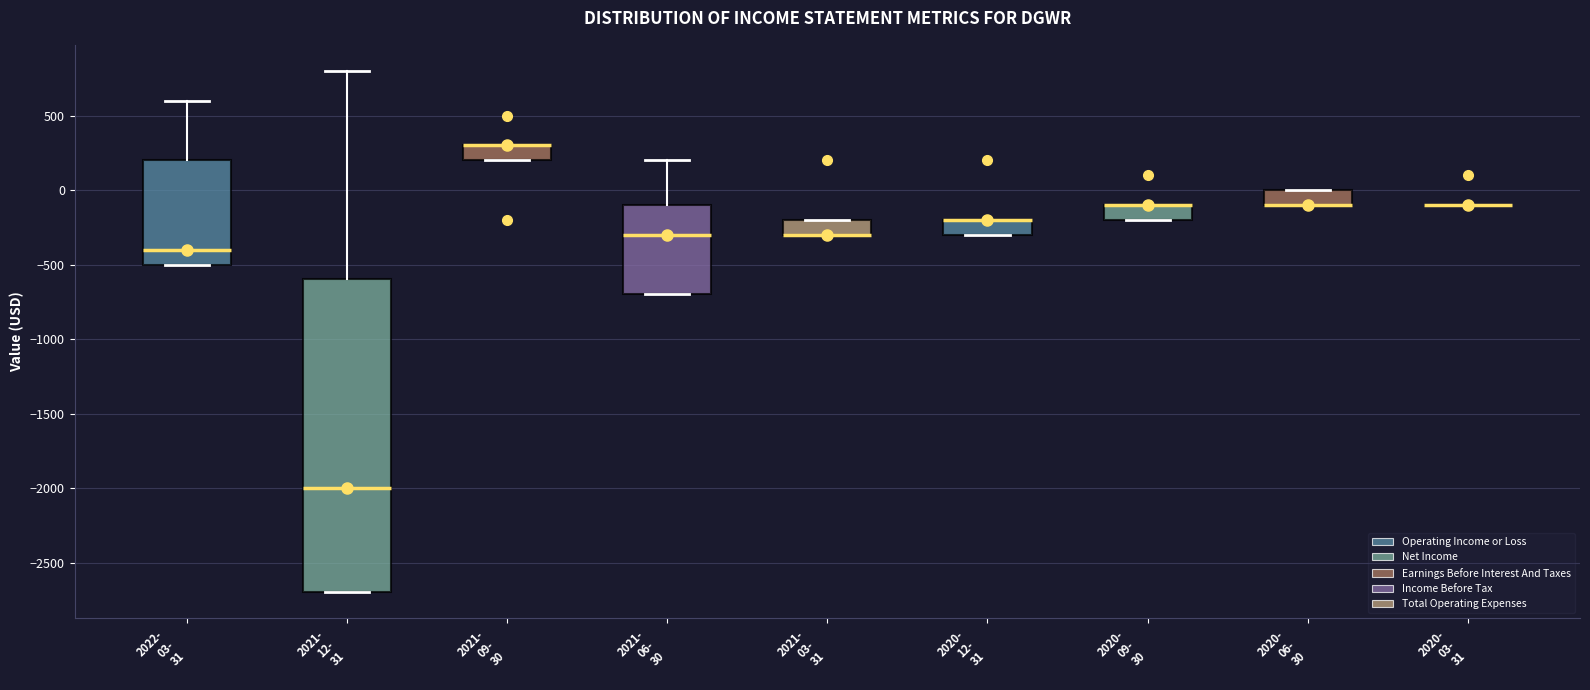

Reading left to right, read every box against the y-axis: the position of its median line, the range the box covers, and the ends of its whiskers. The values are not printed on the chart, so give them approximately, as read against the axis.

2022- 03- 31: median -400, box -500 to 200, whiskers -500 to 600
2021- 12- 31: median -2000, box -2700 to -600, whiskers -2700 to 800
2021- 09- 30: median 300 (drawn on the box's upper edge), box 200 to 300, whiskers 200 to 300
2021- 06- 30: median -300, box -700 to -100, whiskers -700 to 200
2021- 03- 31: median -300 (drawn on the box's lower edge), box -300 to -200, whiskers -300 to -200
2020- 12- 31: median -200 (drawn on the box's upper edge), box -300 to -200, whiskers -300 to -200
2020- 09- 30: median -100 (drawn on the box's upper edge), box -200 to -100, whiskers -200 to -100
2020- 06- 30: median -100 (drawn on the box's lower edge), box -100 to 0, whiskers -100 to 0
2020- 03- 31: box collapsed to a line at -100, whiskers -100 to -100